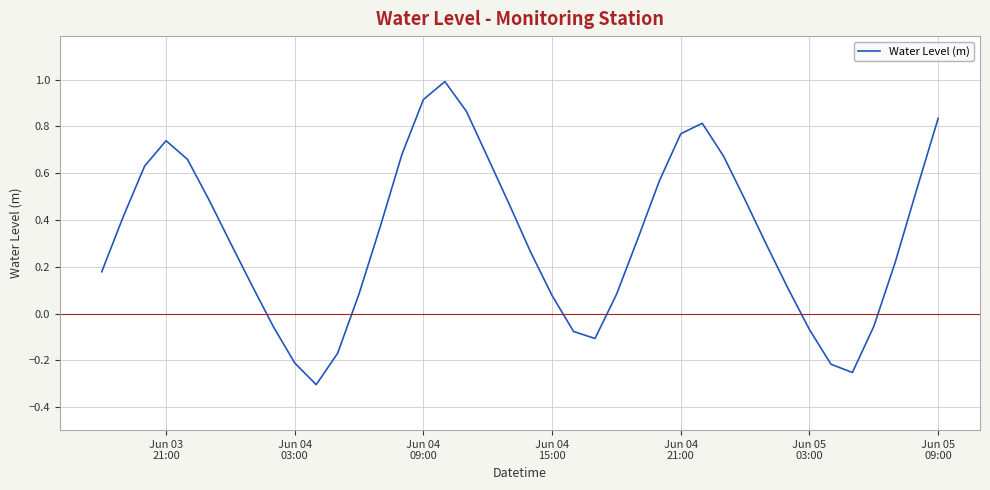

What is the difference between the maximum and minimum values?

1.3